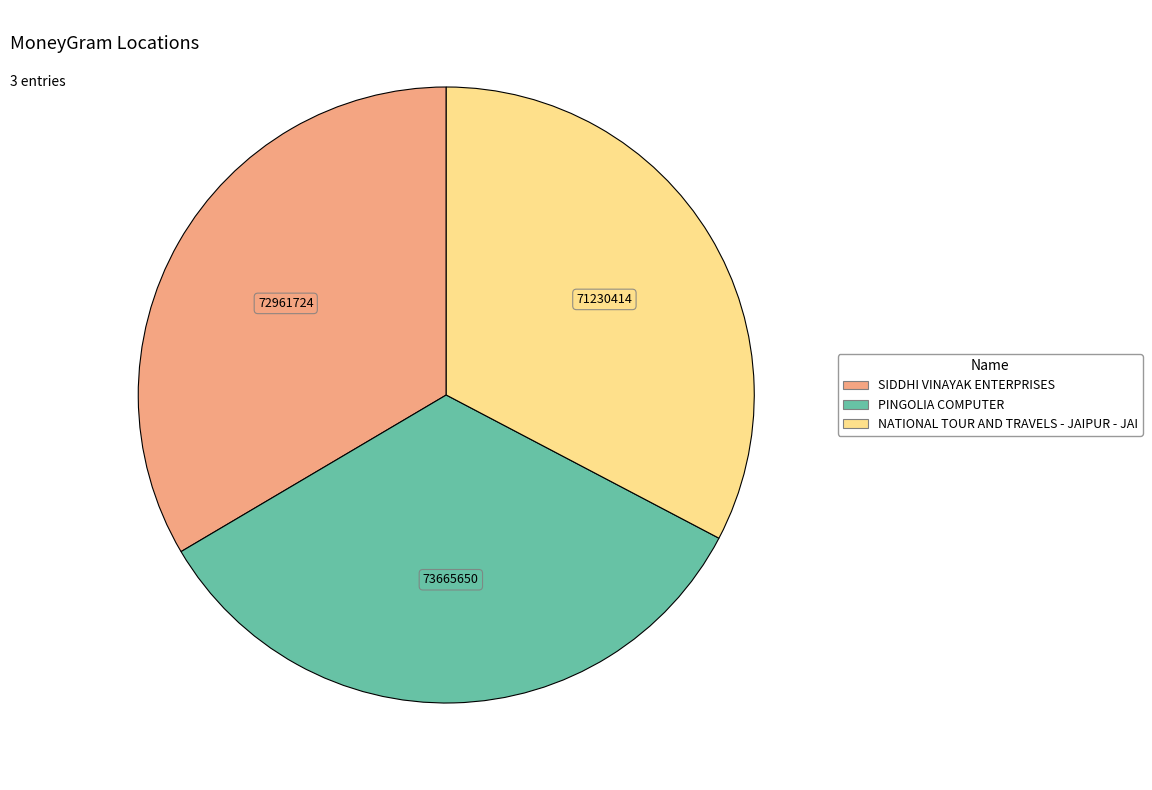

Is it true that NATIONAL TOUR AND TRAVELS - JAIPUR - JAI is 41% of the pie?

False